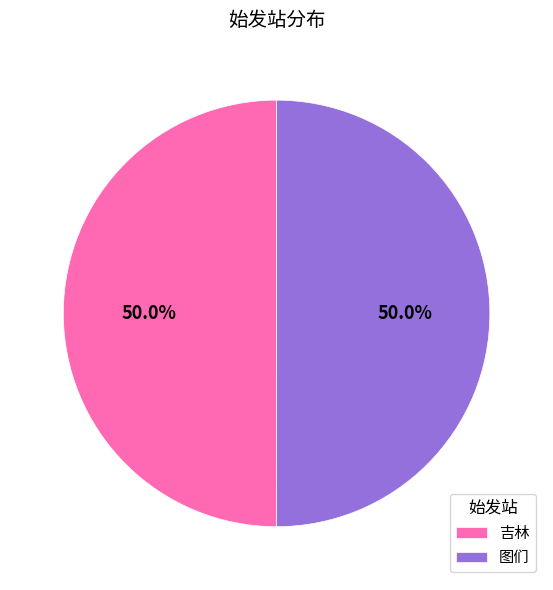

Is the sum of 图们 and 吉林 greater than half?

Yes